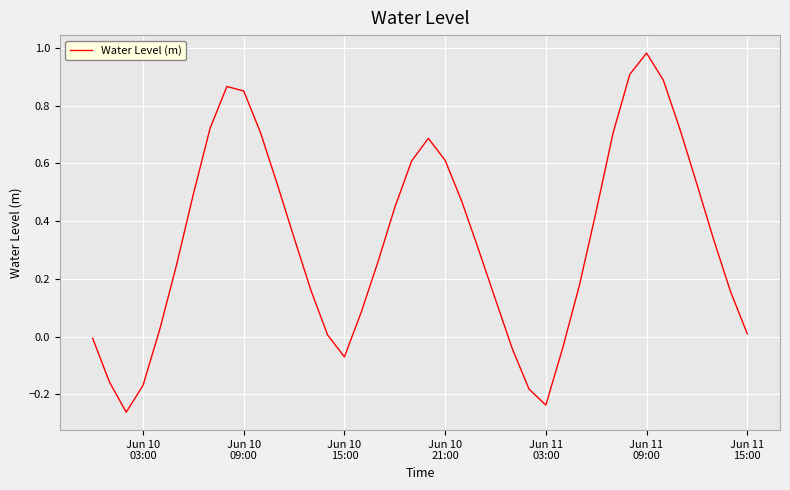

What is the difference between the maximum and minimum values?

1.2